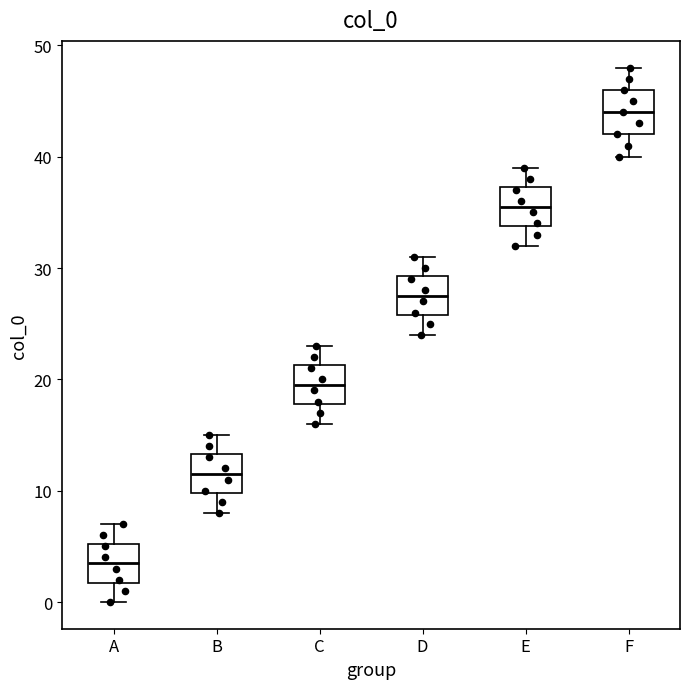

Reading left to right, read every box against the y-axis: the position of its median line, the range the box covers, and the ends of its whiskers. The values are not printed on the chart, so give them approximately, as read against the axis.

A: median 4, box 2 to 5, whiskers 0 to 7
B: median 12, box 10 to 13, whiskers 8 to 15
C: median 20, box 18 to 21, whiskers 16 to 23
D: median 28, box 26 to 29, whiskers 24 to 31
E: median 36, box 34 to 37, whiskers 32 to 39
F: median 44, box 42 to 46, whiskers 40 to 48